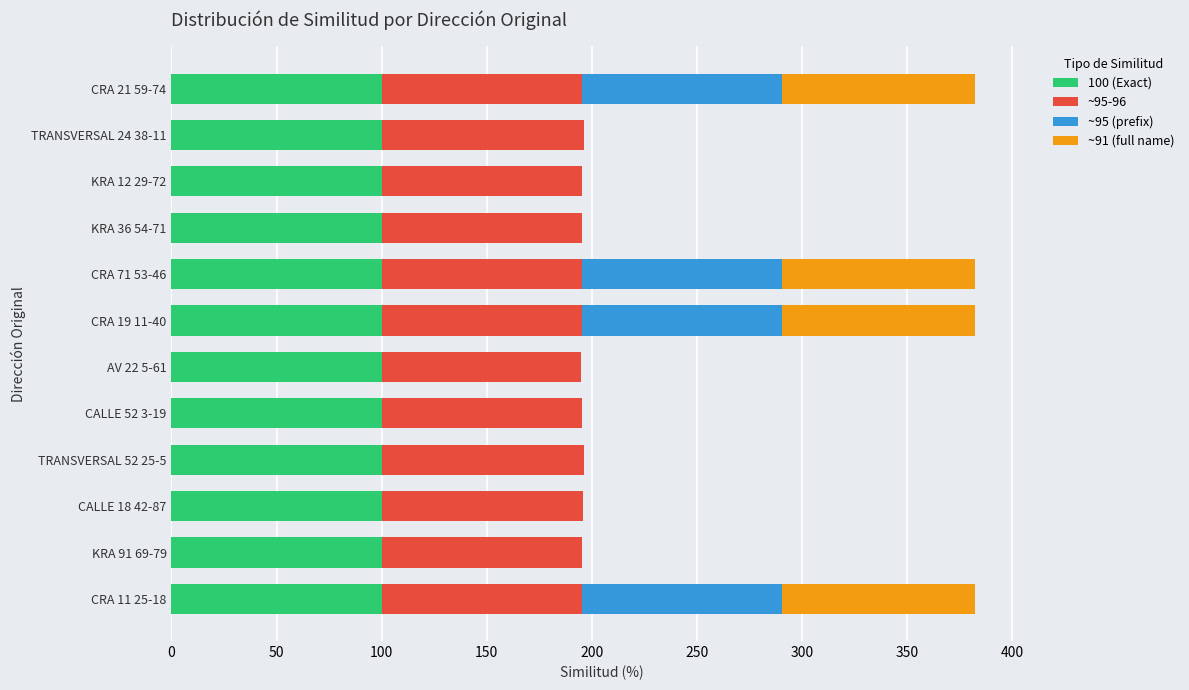

What is the sum of the 100 (Exact) values at CRA 11 25-18 and KRA 12 29-72?

200.0